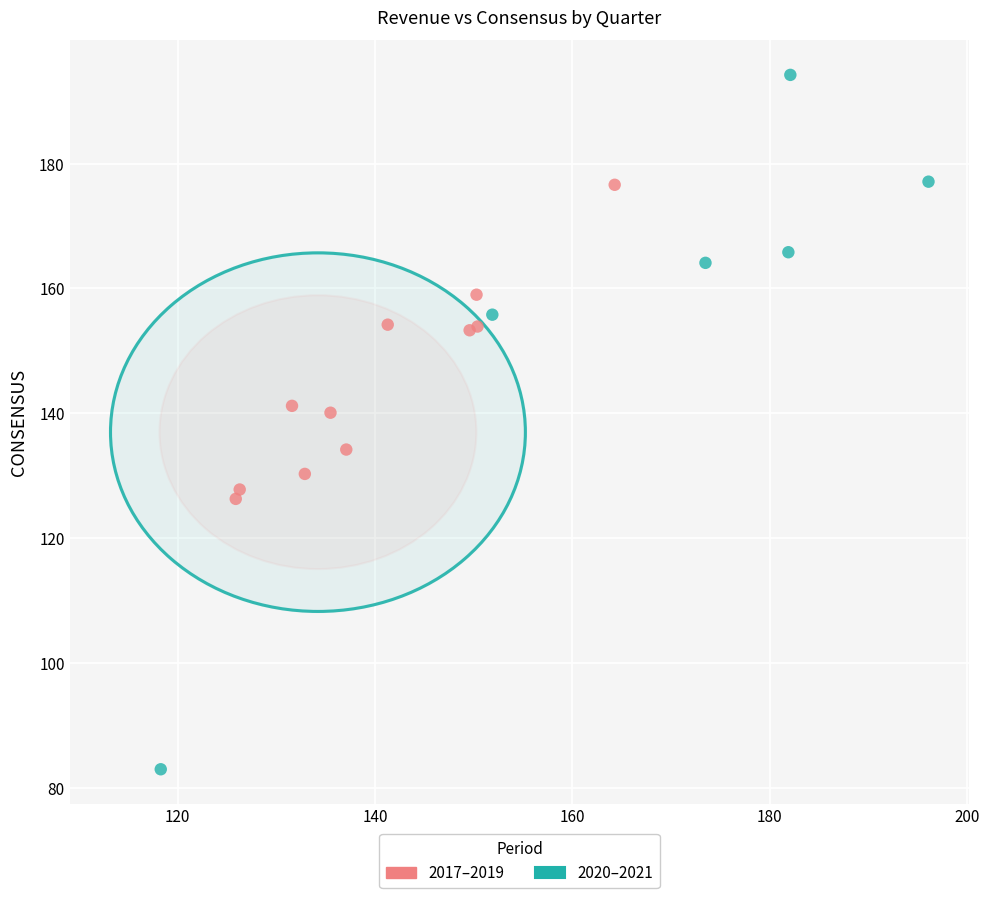

Which series has the largest Y range (max minus min)?

2020–2021